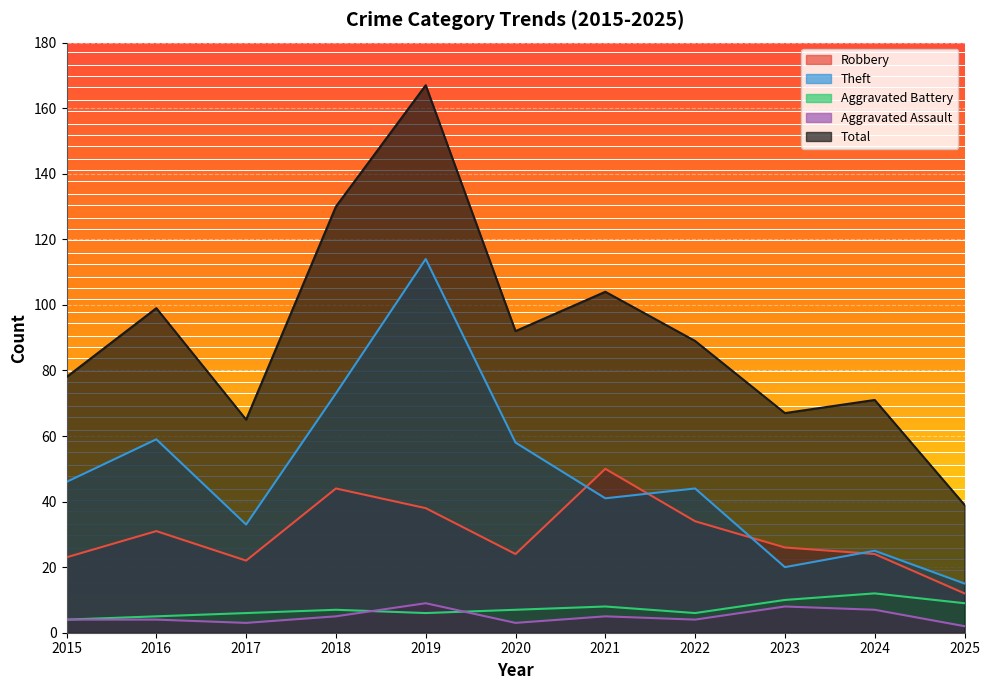

What is the sum of all Theft values?

528